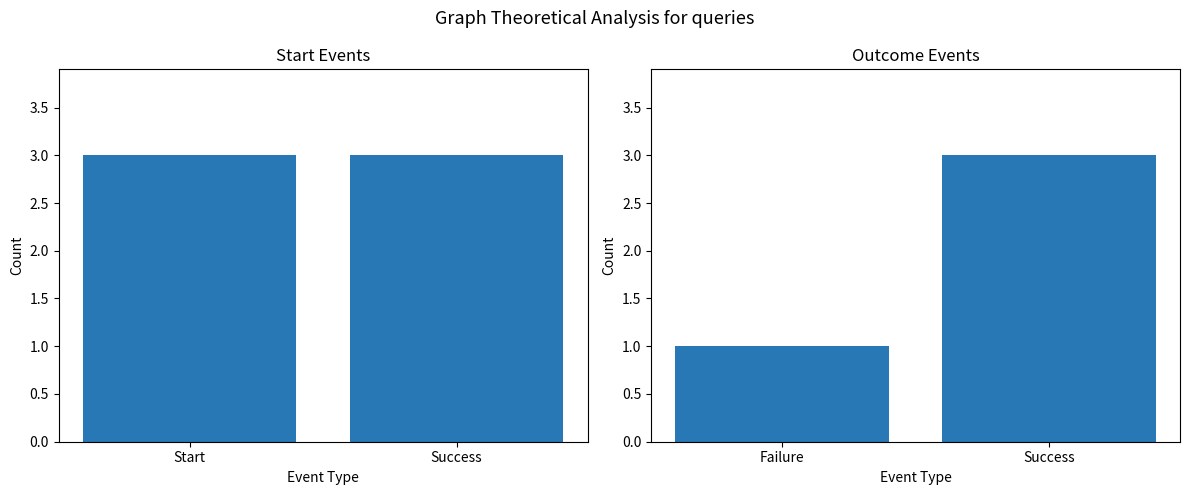

What position from the left is Start?

1